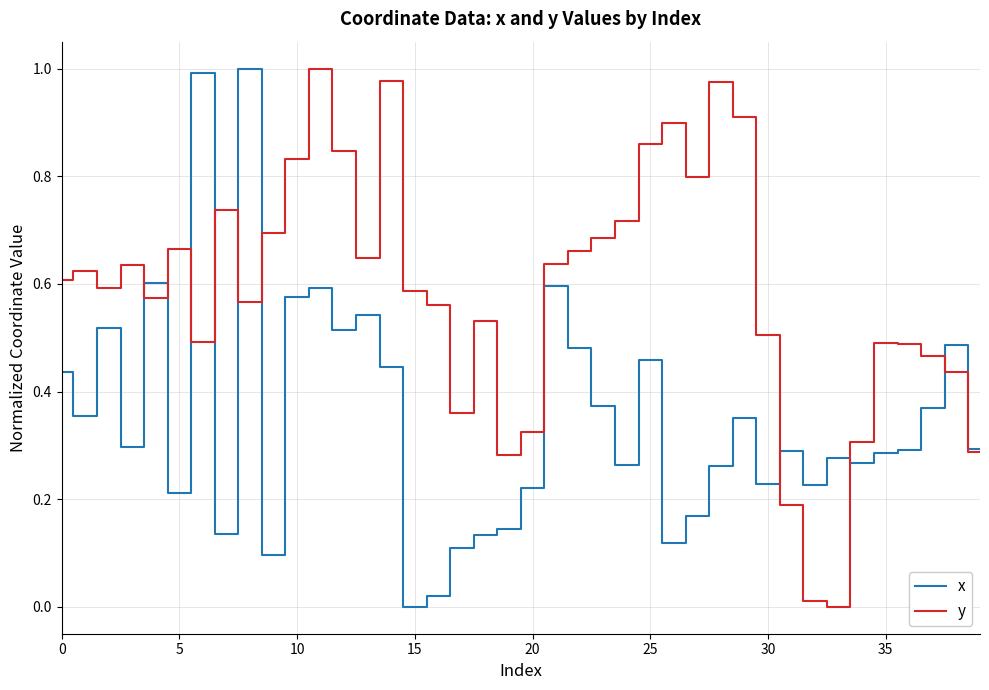

Count the number of categories in the chart.

40